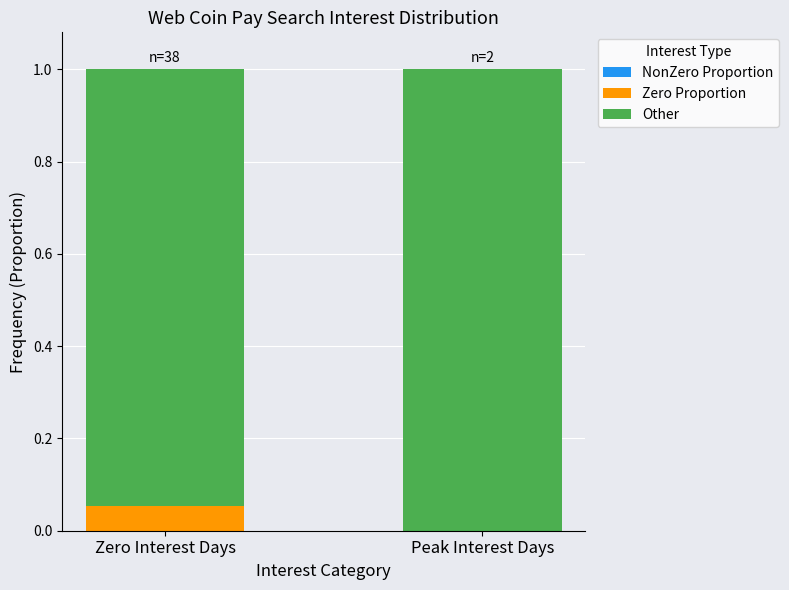

Count the number of categories in the chart.

2